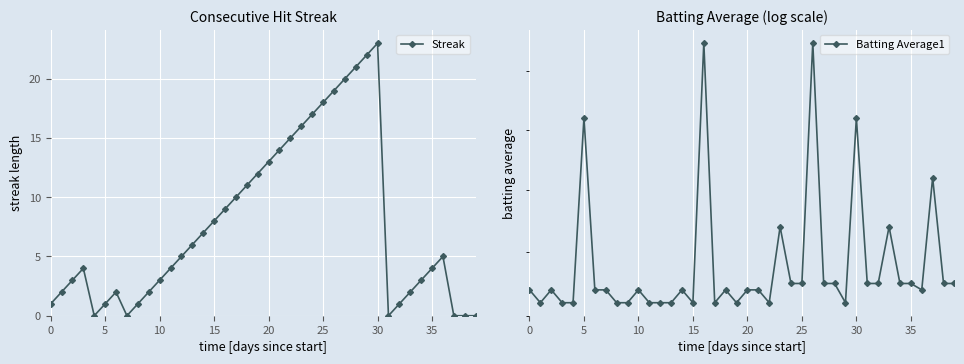

Reading left to right, list all the values displayed in this chart.

Streak: 1.0	2.0	3.0	4.0	0.0	1.0	2.0	0.0	1.0	2.0	3.0	4.0	5.0	6.0	7.0	8.0	9.0	10.0	11.0	12.0	13.0	14.0	15.0	16.0	17.0	18.0	19.0	20.0	21.0	22.0	23.0	0.0	1.0	2.0	3.0	4.0	5.0	0.0	0.0	0.0
Batting Average1: 0.3	0.3	0.3	0.3	0.3	0.4	0.3	0.3	0.3	0.3	0.3	0.3	0.3	0.3	0.3	0.3	0.4	0.3	0.3	0.3	0.3	0.3	0.3	0.3	0.3	0.3	0.4	0.3	0.3	0.3	0.4	0.3	0.3	0.3	0.3	0.3	0.3	0.3	0.3	0.3